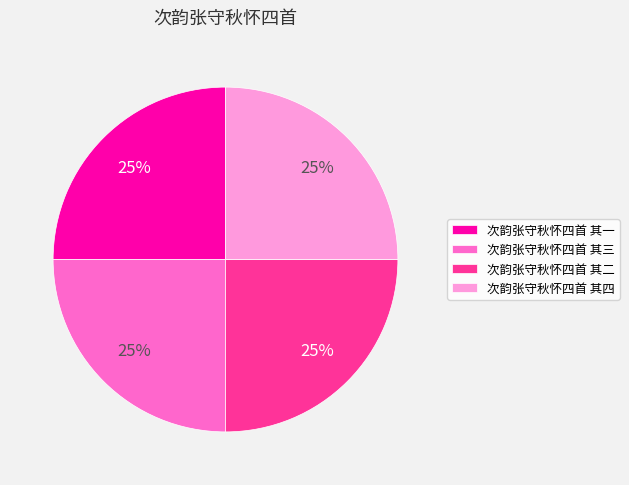

Does 次韵张守秋怀四首 其二 account for over 50% of the chart?

No